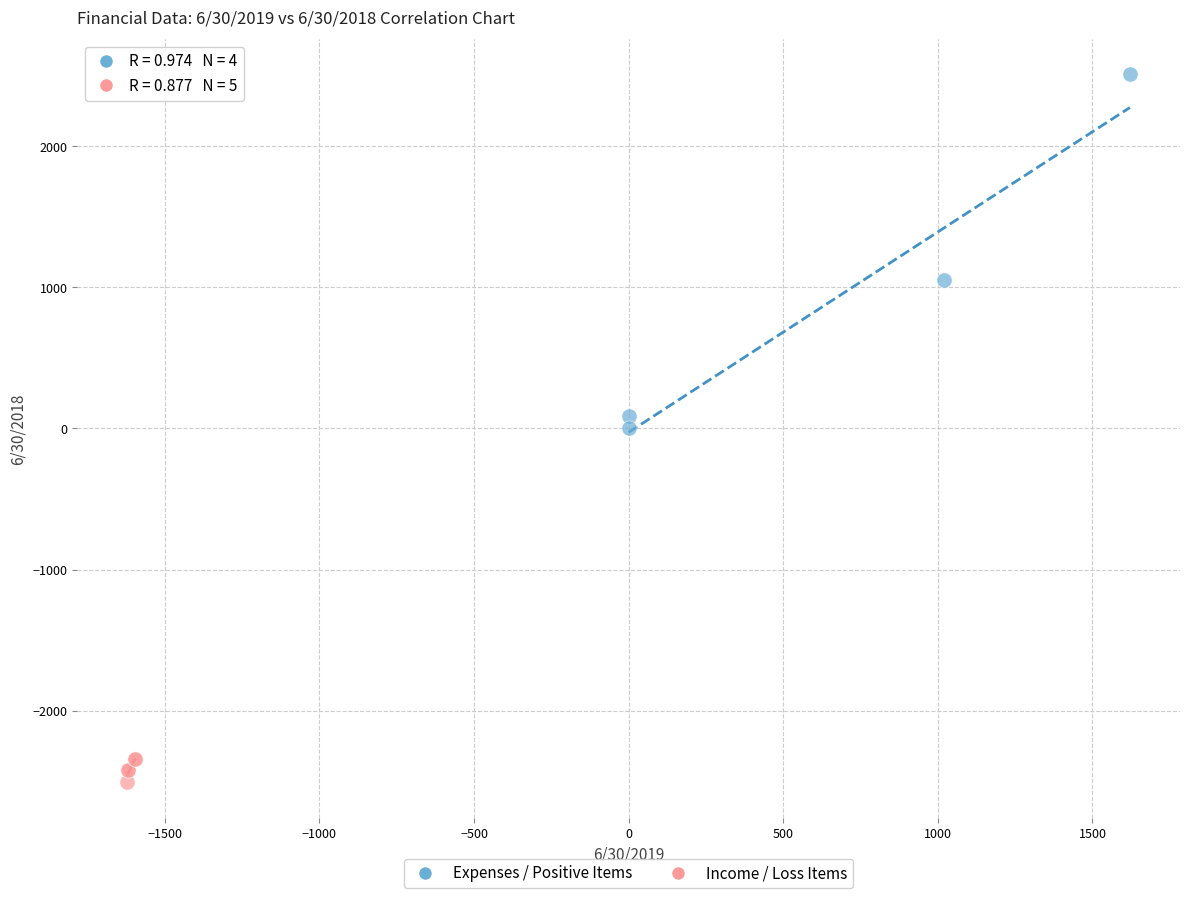

Which series contains the lowest Y value?

Income / Loss Items